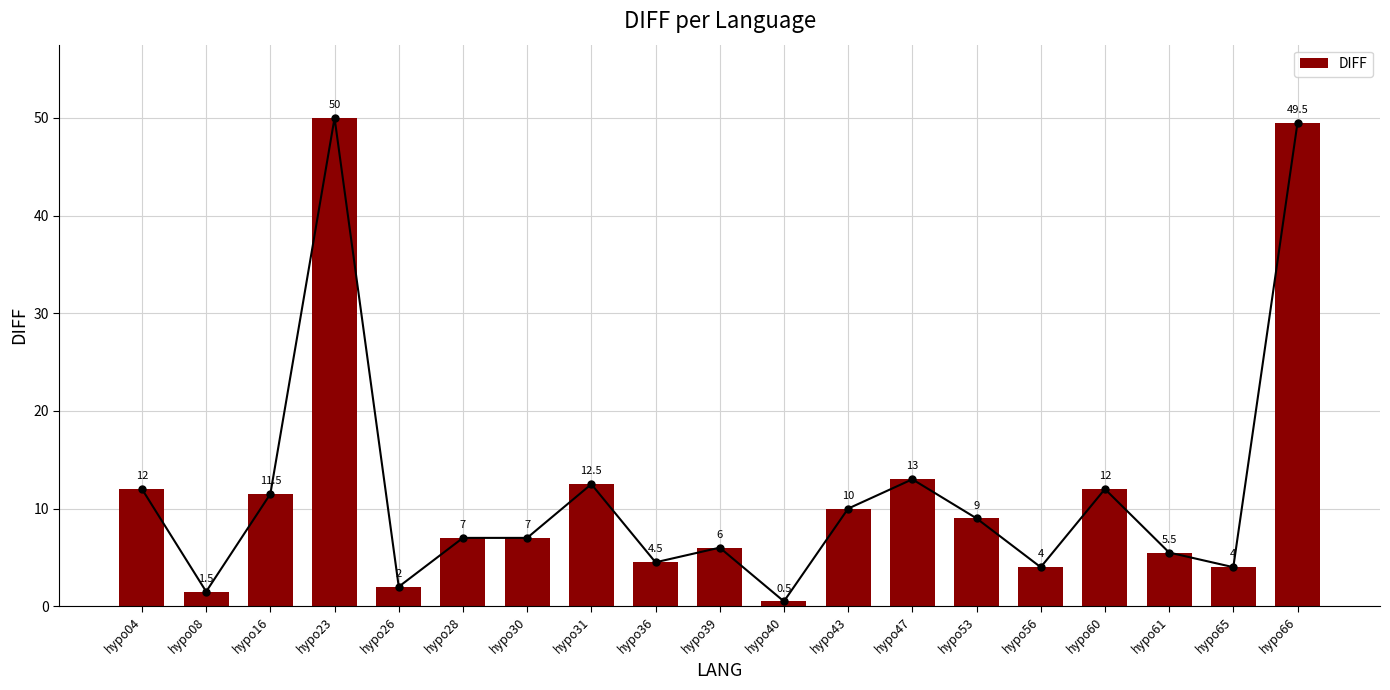

What is the minimum value shown in the chart?

0.5